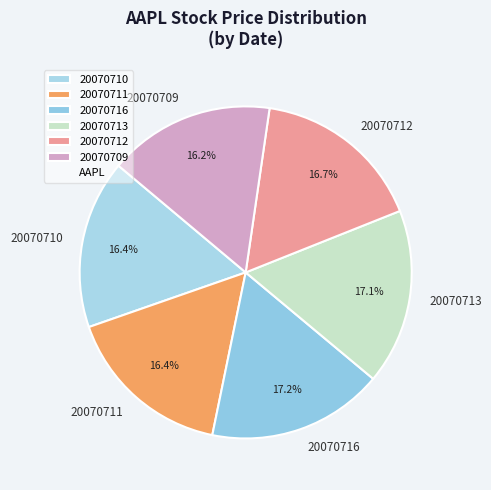

True or false: 20070710 accounts for 30% of the total.

False